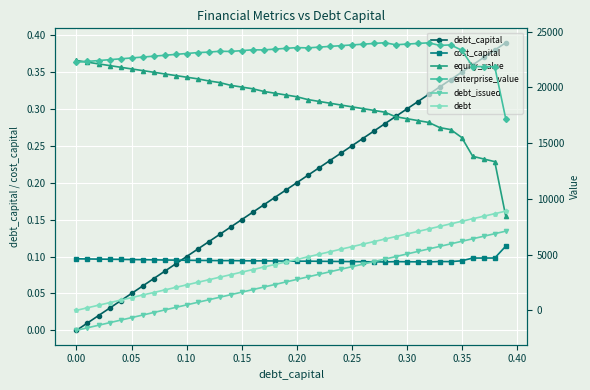

Count the number of data series in this chart.

6